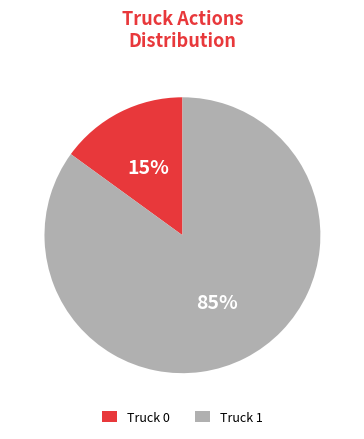

To the nearest percent, what is the combined percentage of Truck 0 and Truck 1?

100%